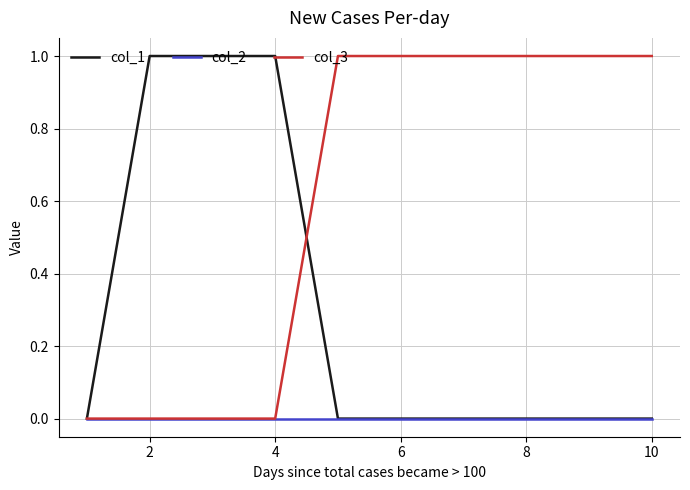

Which series has the largest total across all categories?

col_3